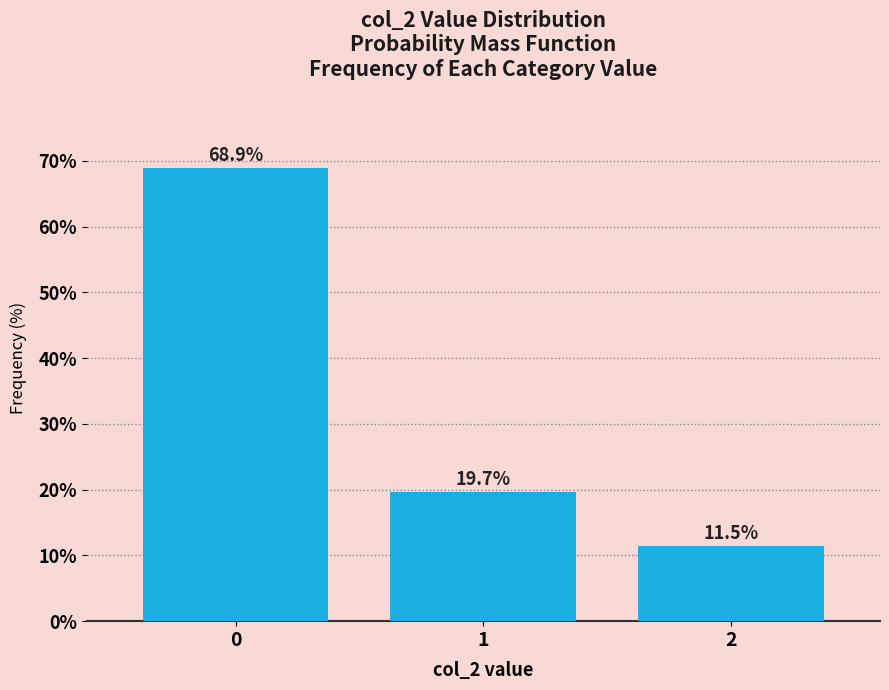

Which range on the x-axis has the tallest bar?

-0.5 to 0.5